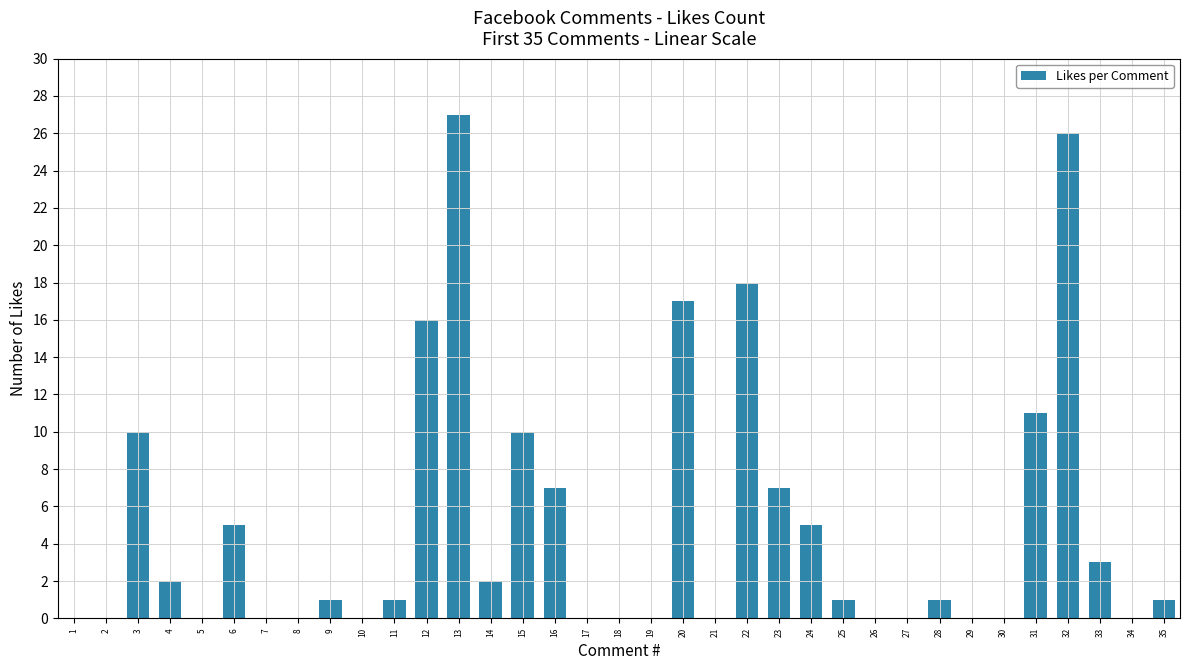

Reading left to right, what are all the values shown in this chart?

1=0	2=0	3=10	4=2	5=0	6=5	7=0	8=0	9=1	10=0	11=1	12=16	13=27	14=2	15=10	16=7	17=0	18=0	19=0	20=17	21=0	22=18	23=7	24=5	25=1	26=0	27=0	28=1	29=0	30=0	31=11	32=26	33=3	34=0	35=1